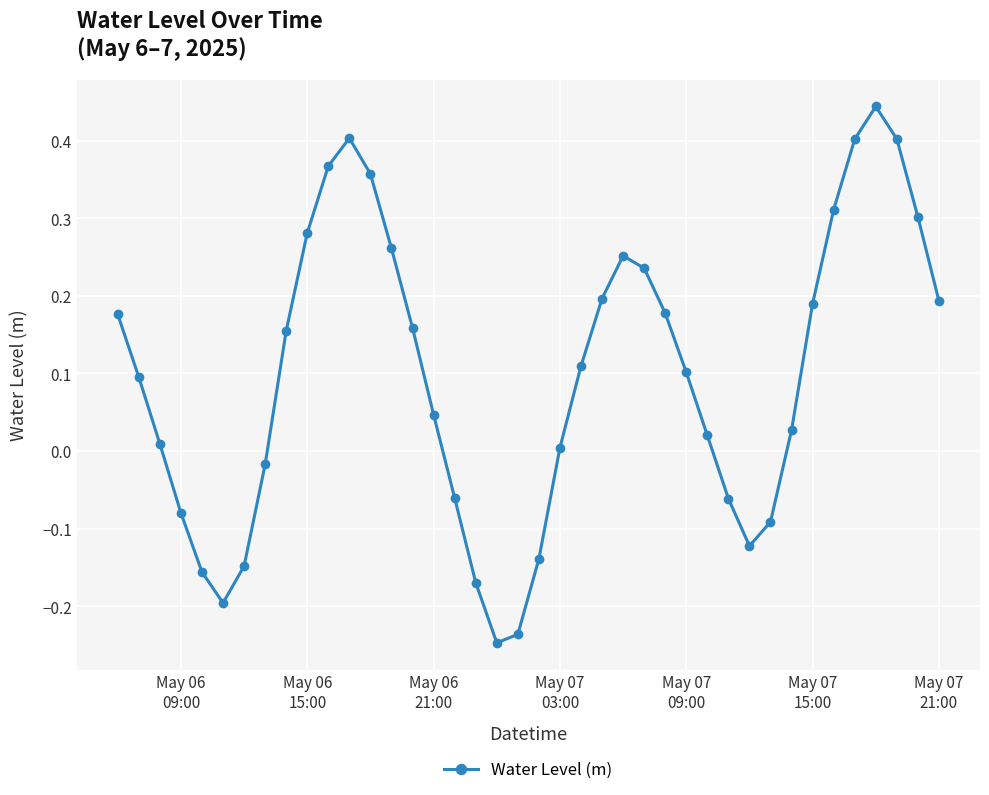

How many points are lower than both their immediate neighbors (excluding endpoints)?

3